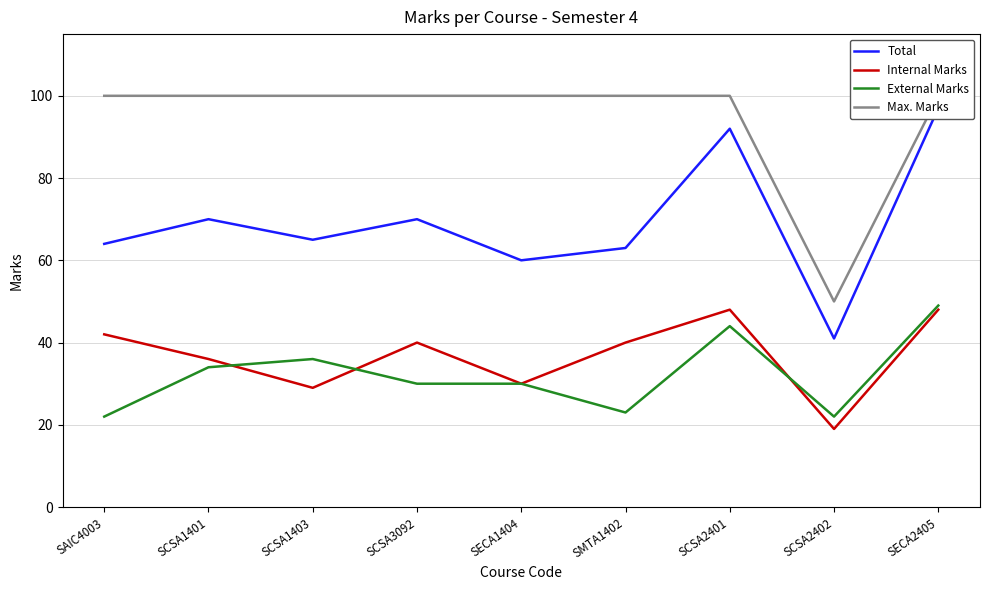

How many intersections are there between Internal Marks and External Marks?

3